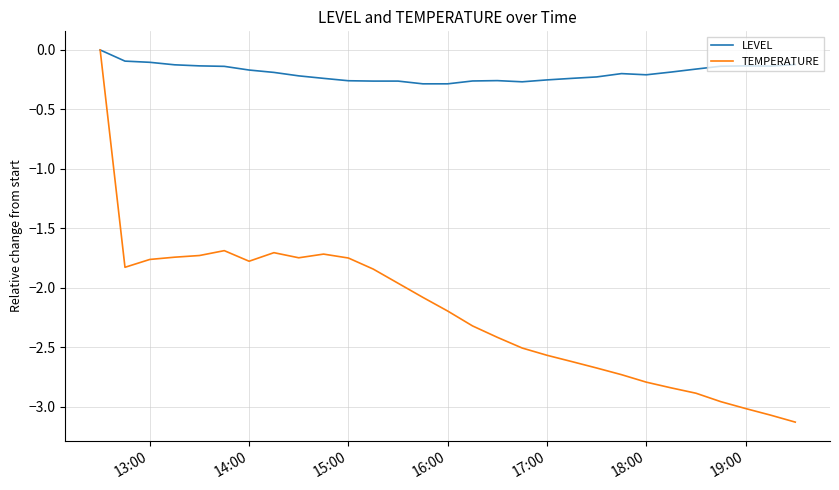

What is the minimum value for TEMPERATURE?

-3.1